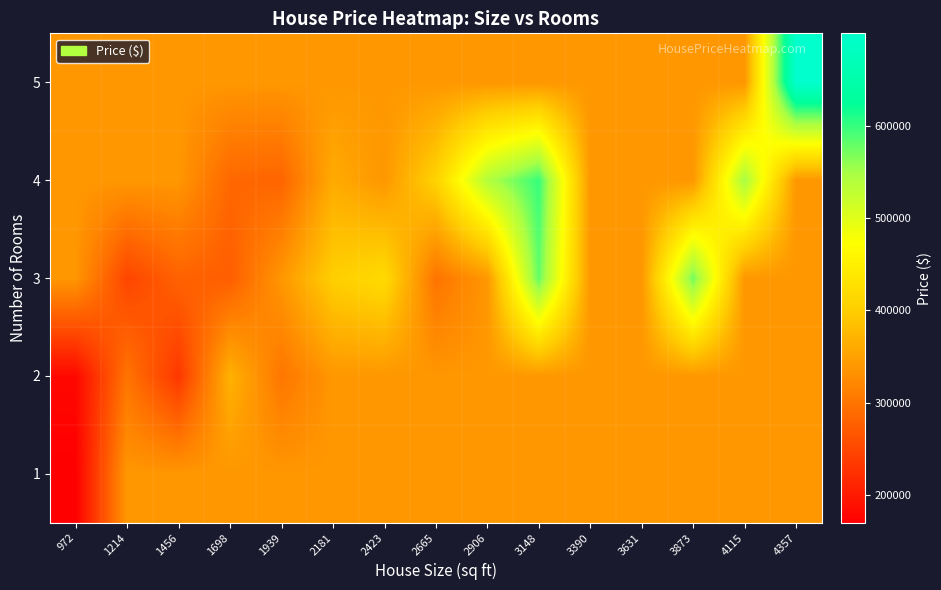

Which category has the highest value across all series?

4357